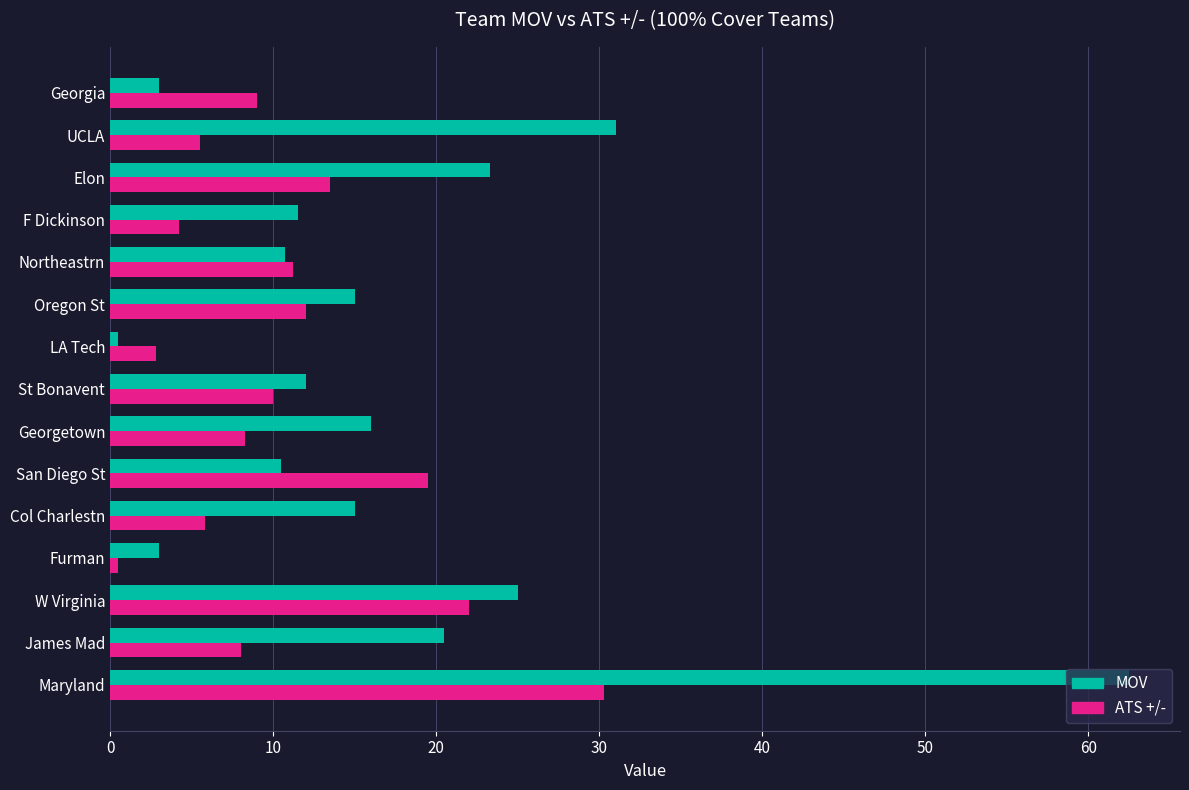

Which series changed the most between James Mad and Elon?

ATS +/-